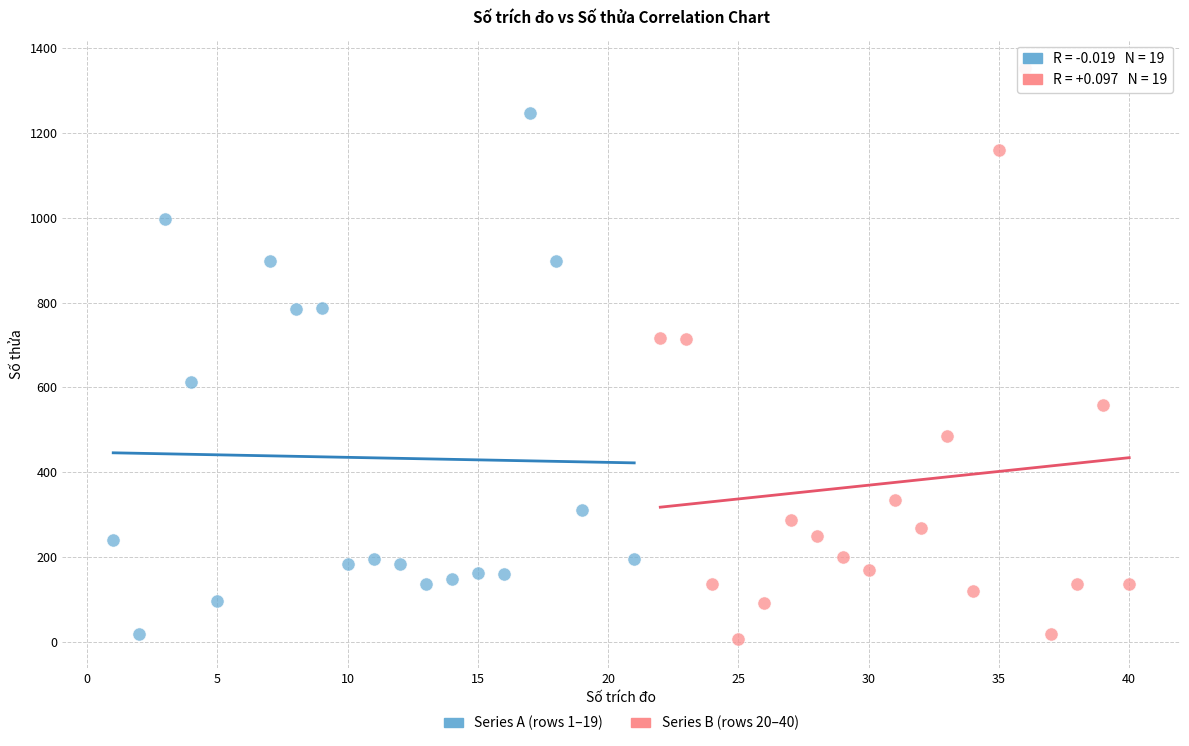

Which series contains the highest Y value?

Series B (rows 20–40)